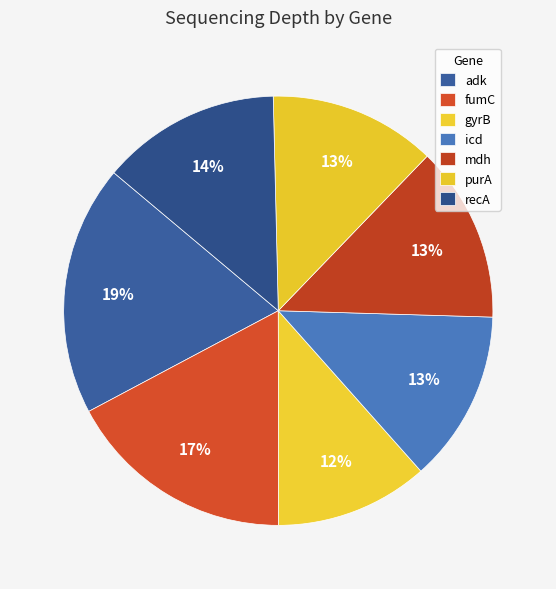

Is it true that fumC is 27% of the pie?

False